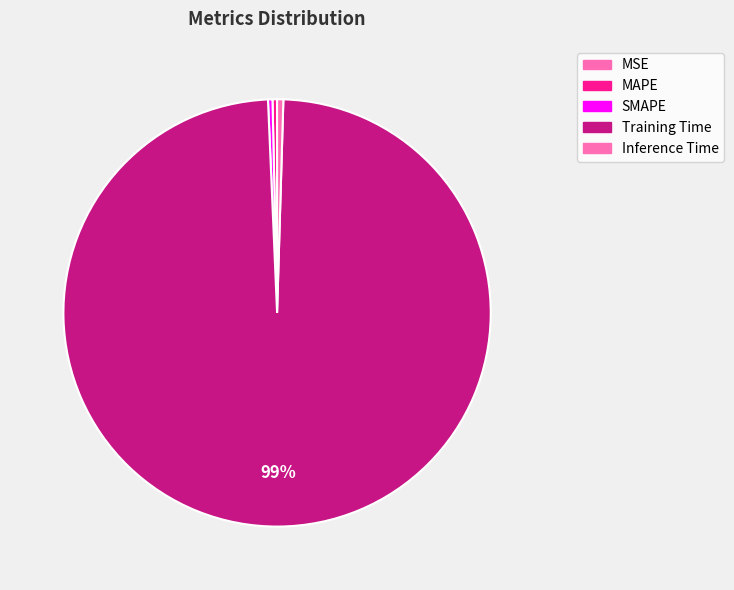

Does Training Time account for over 50% of the chart?

Yes